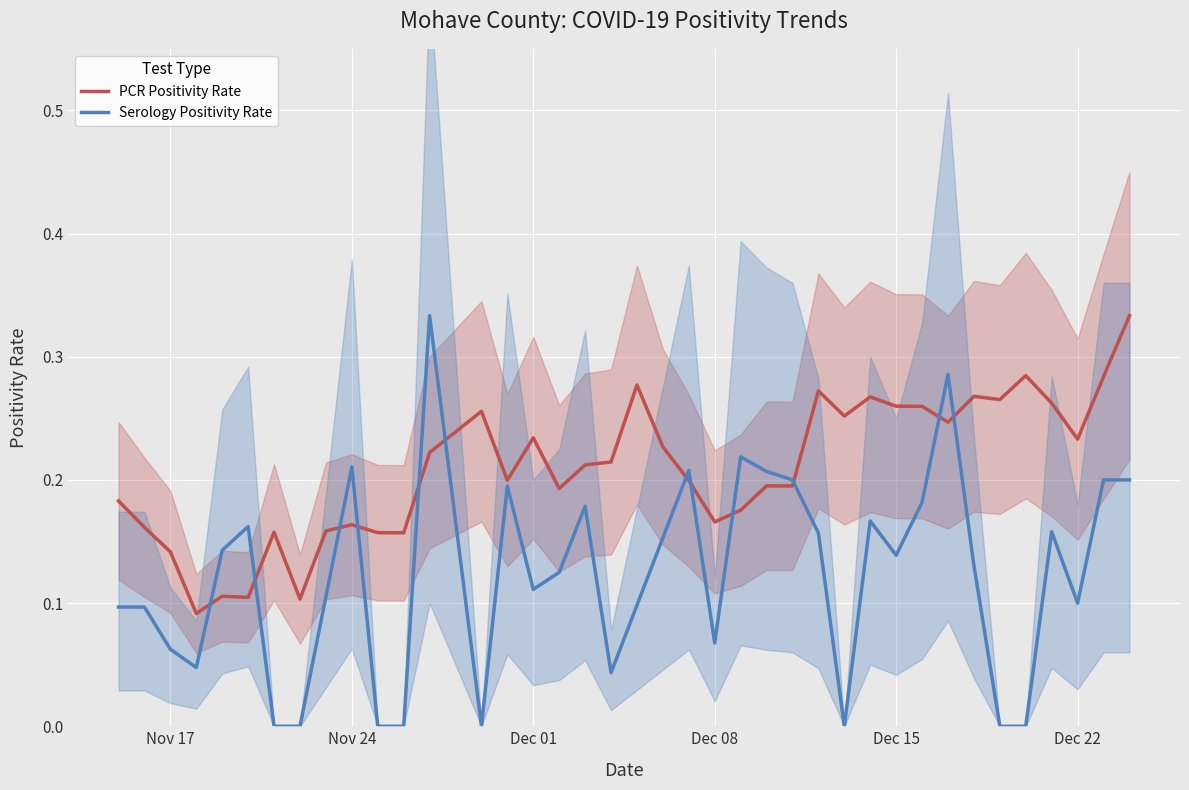

What position from the left is Dec 01?

16